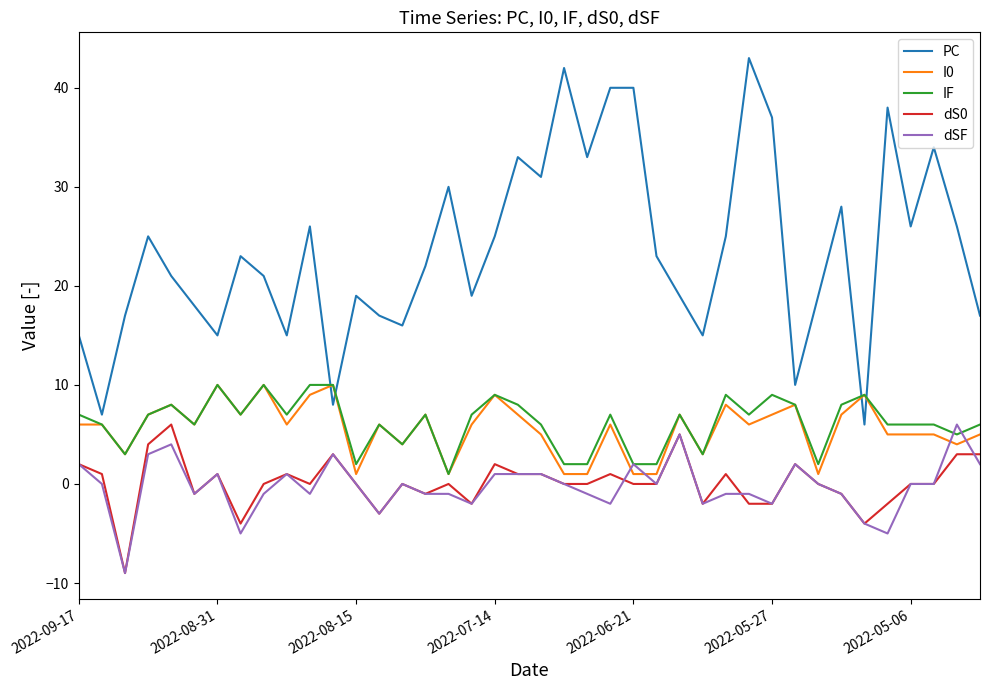

What is the difference between the second highest and second lowest values in the PC series?

35